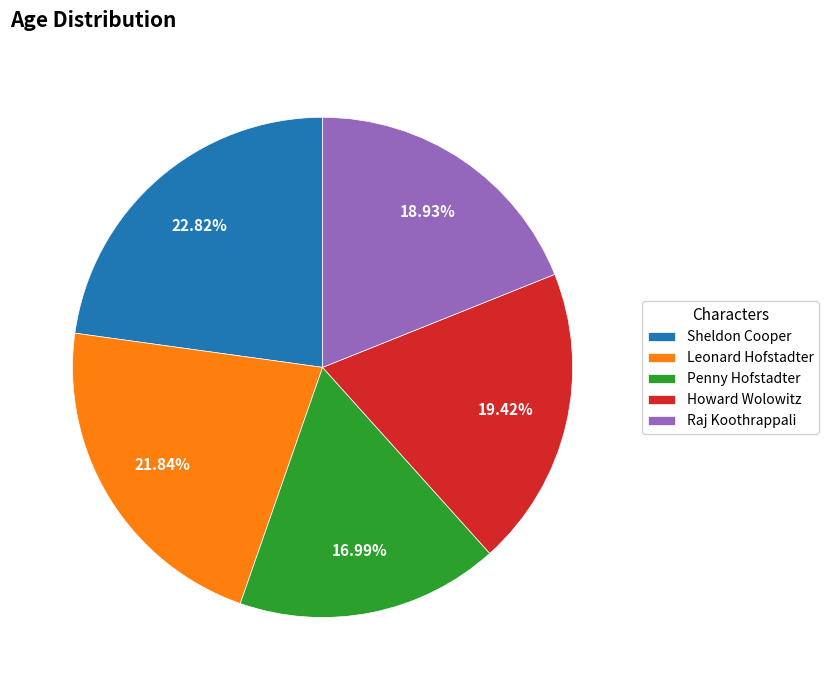

Is the sum of Howard Wolowitz and Penny Hofstadter greater than half?

No